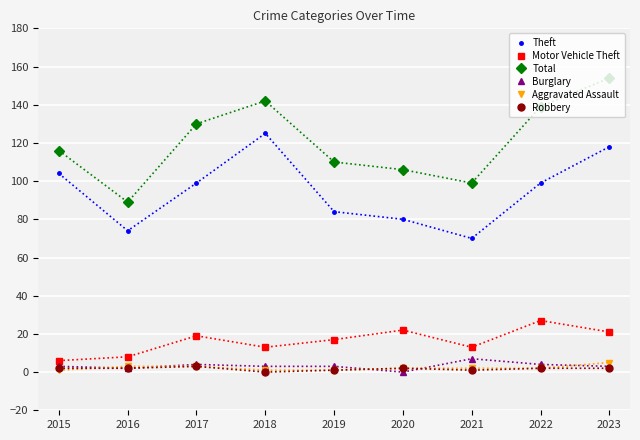

What is the spread (max minus min) of values at 2023?

152